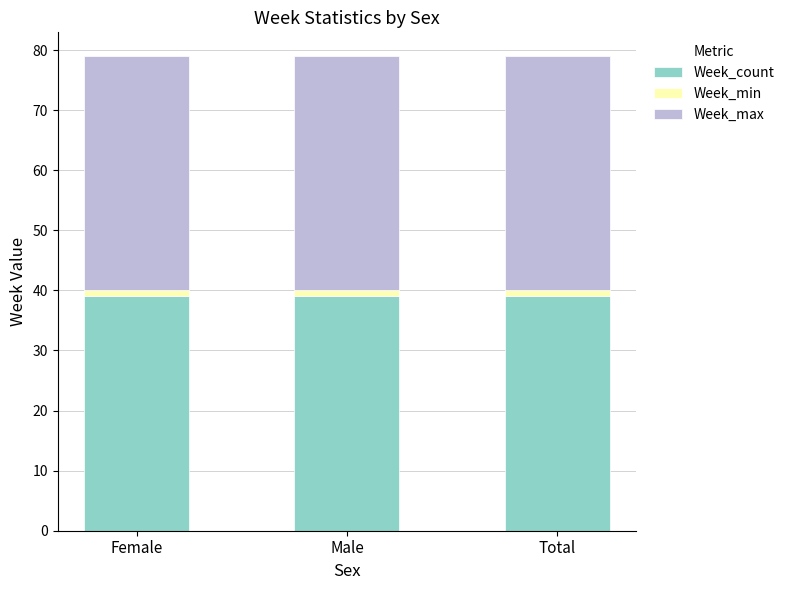

The value of Week_count at Male is 39. True or false?

True